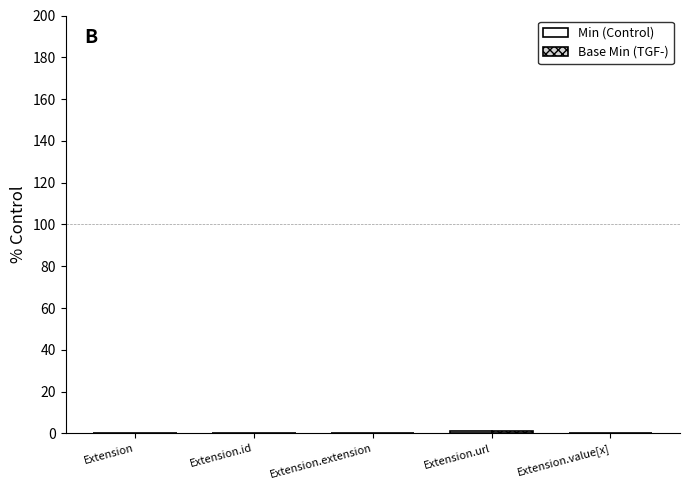

True or false: Base Min has a value of 0 at Extension.

True